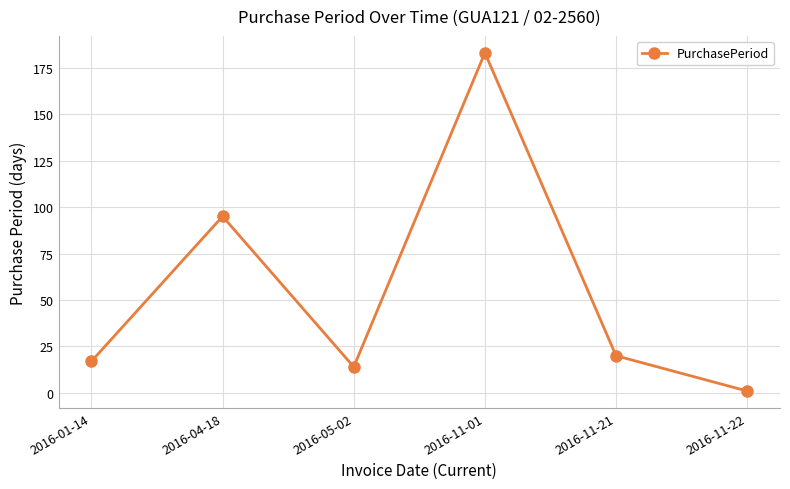

Reading right to left, what are all the values shown in this chart?

1	20	183	14	95	17